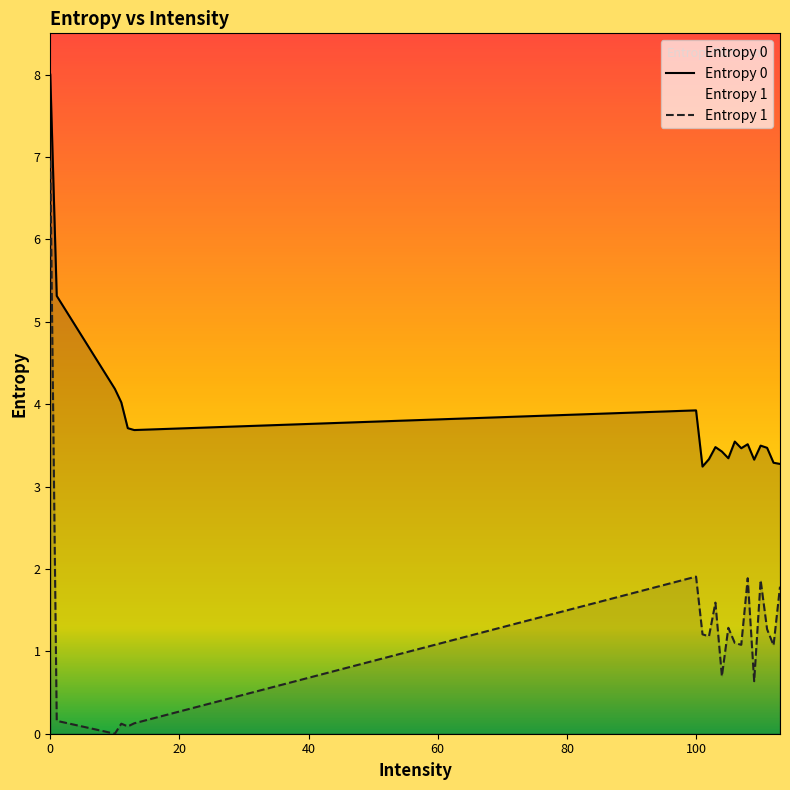

Reading left to right, what are all the values shown in this chart?

Entropy 0: 0=8.0	1=5.3	10=4.2	11=4.0	12=3.7	13=3.7	100=3.9	101=3.2	102=3.3	103=3.5	104=3.4	105=3.3	106=3.5	107=3.5	108=3.5	109=3.3	110=3.5	111=3.5	112=3.3	113=3.3
Entropy 1: 0=7.0	1=0.2	10=0.0	11=0.1	12=0.1	13=0.1	100=1.9	101=1.2	102=1.2	103=1.6	104=0.7	105=1.3	106=1.1	107=1.1	108=1.9	109=0.6	110=1.9	111=1.3	112=1.1	113=1.8